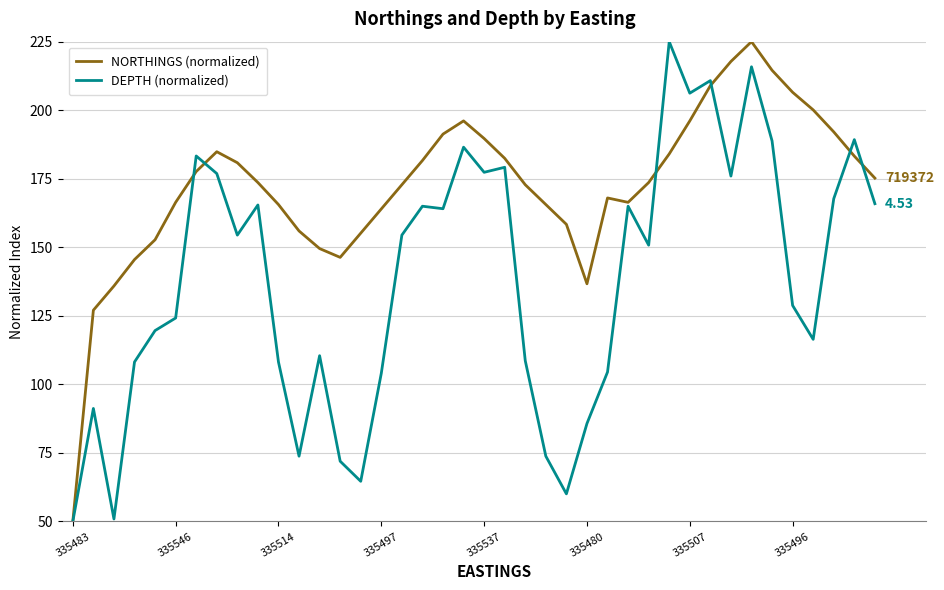

Count the number of data series in this chart.

2